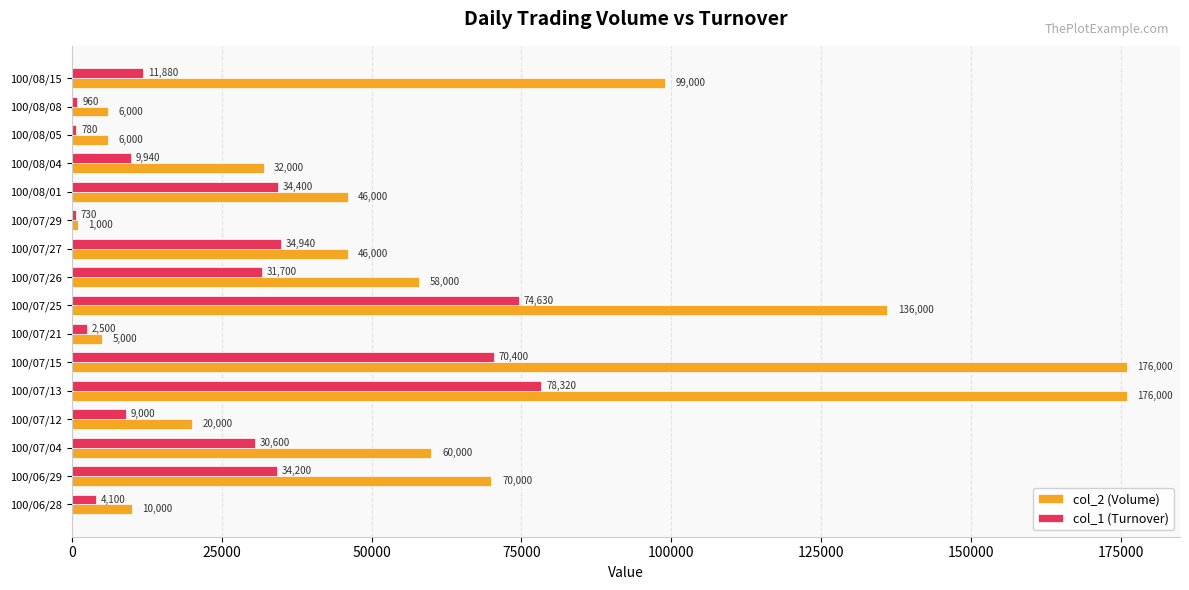

Which series has the largest total across all categories?

col_2 (Volume)